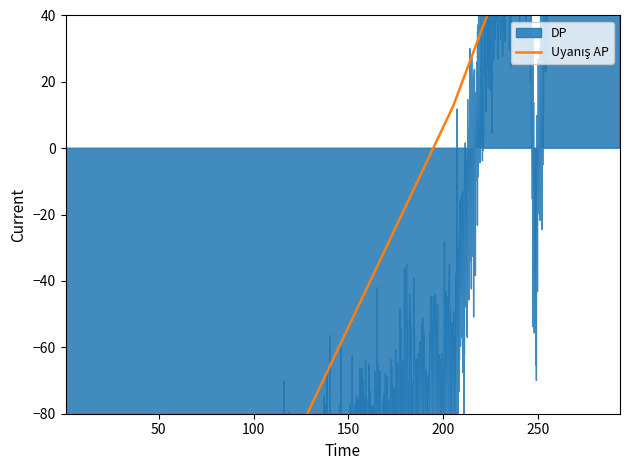

What is the label of the 18th point from the right?

266